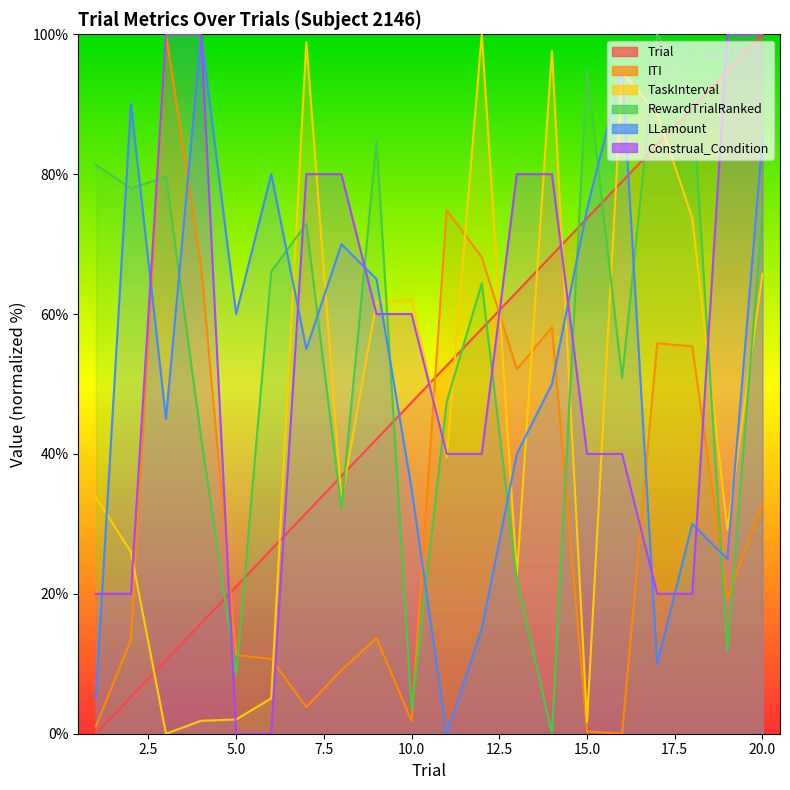

How many positive values does the Construal_Condition series have?

18